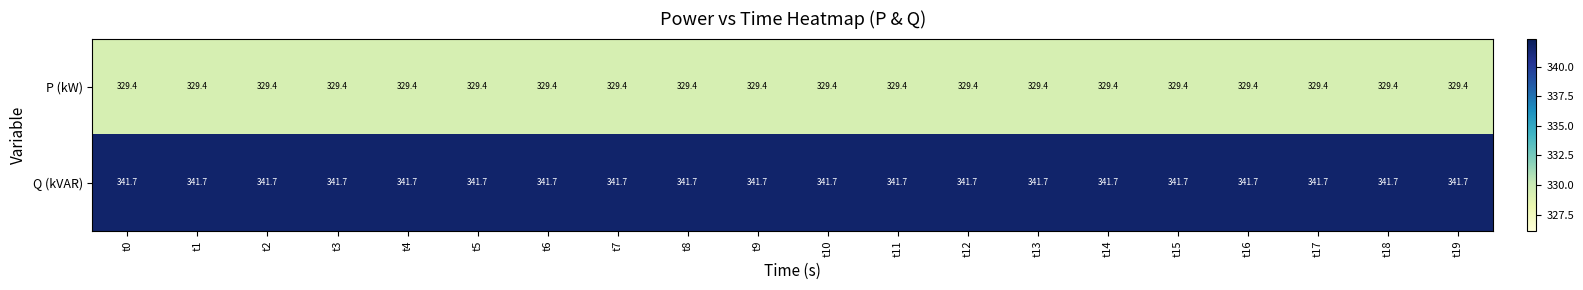

What is the average value of the Q (kVAR) series?

341.7